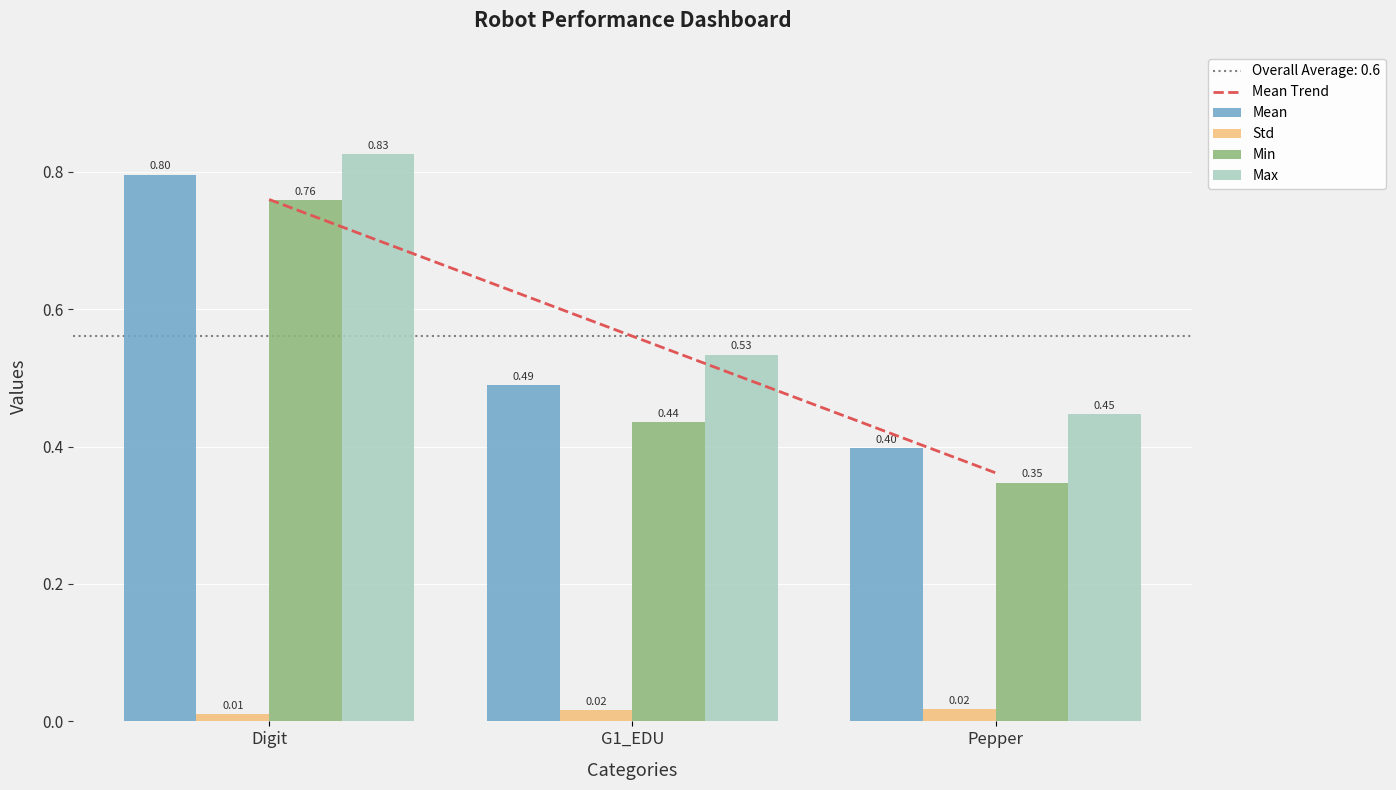

At which label does Std reach its minimum?

Digit